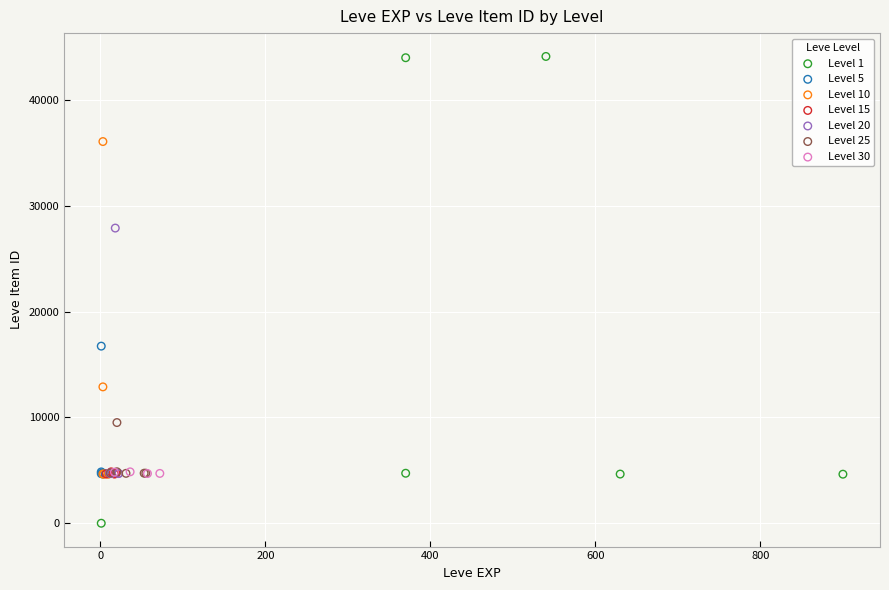

Which series reaches the minimum Y coordinate?

Level 1